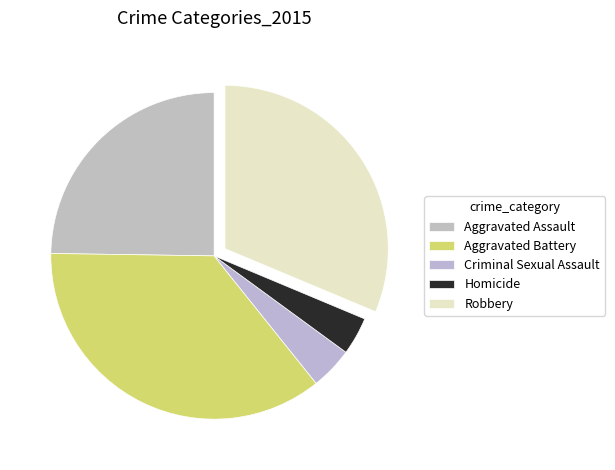

How many segments does this pie chart have?

5